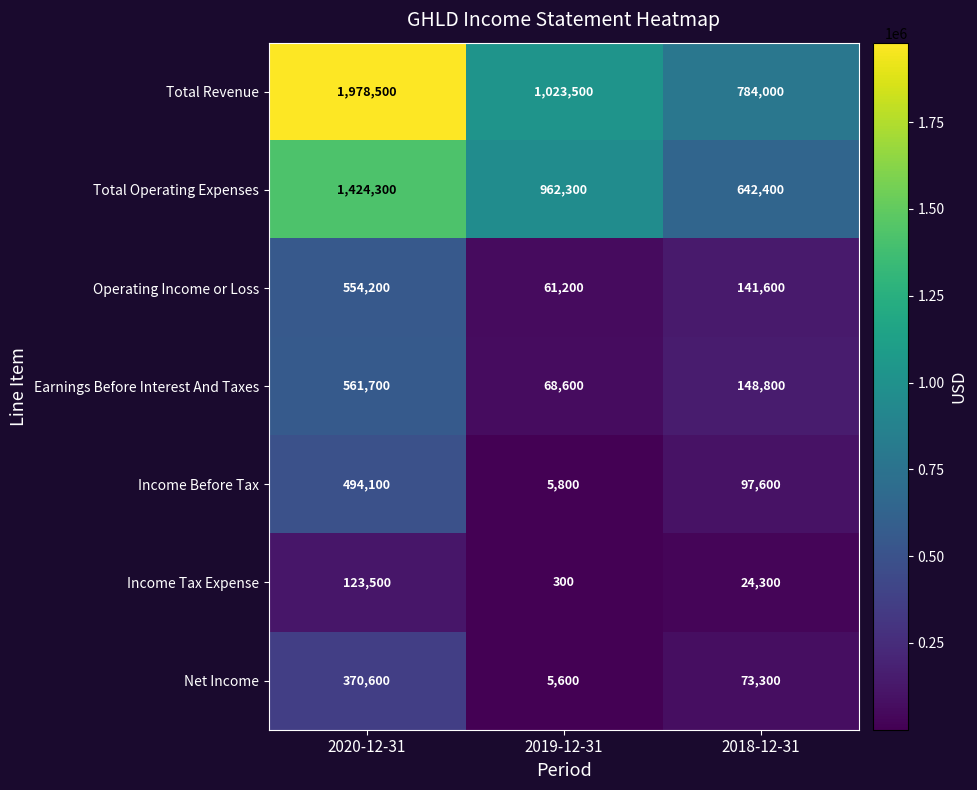

Reading right to left, list all the values displayed in this chart.

Total Revenue: 784000	1023500	1978500
Total Operating Expenses: 642400	962300	1424300
Operating Income or Loss: 141600	61200	554200
Earnings Before Interest And Taxes: 148800	68600	561700
Income Before Tax: 97600	5800	494100
Income Tax Expense: 24300	300	123500
Net Income: 73300	5600	370600